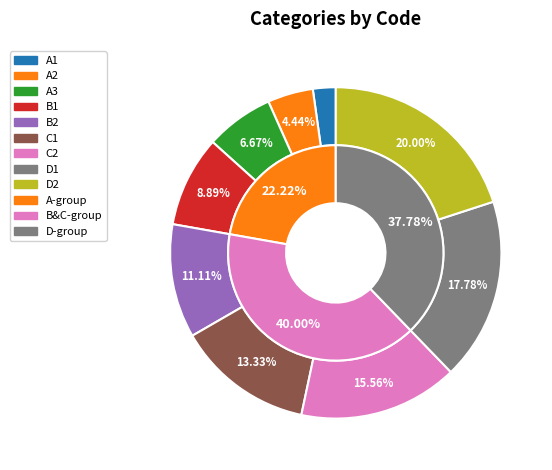

To the nearest percent, what is the difference between the C2 and D1 slice percentages?

2%